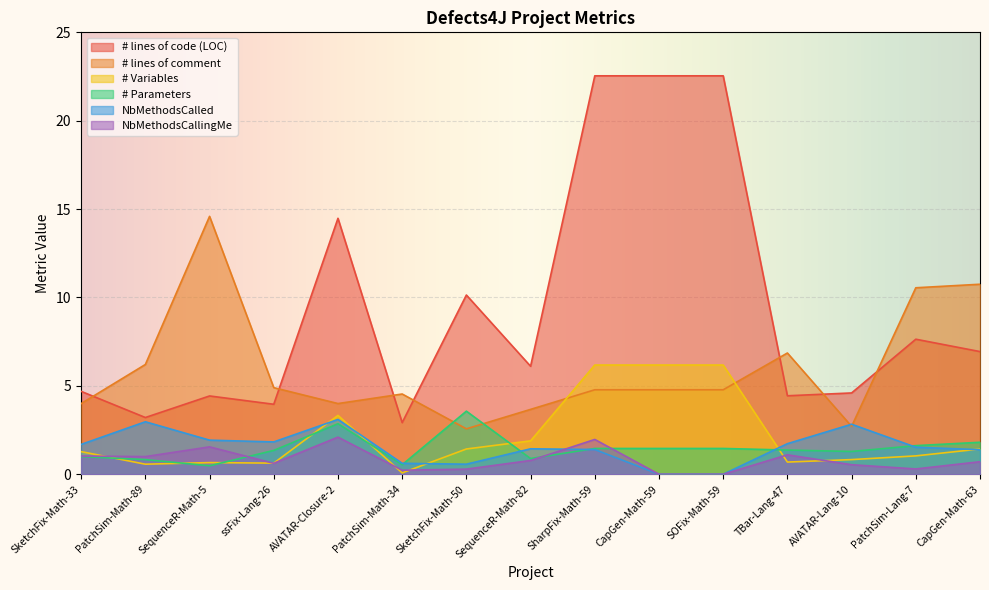

Does the chart display data point markers on the line(s)?

No